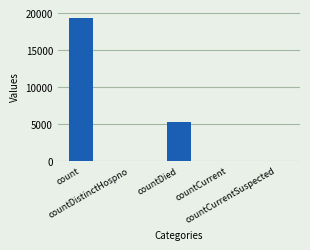

Is it true that the value at countDistinctHospno is 36?

True